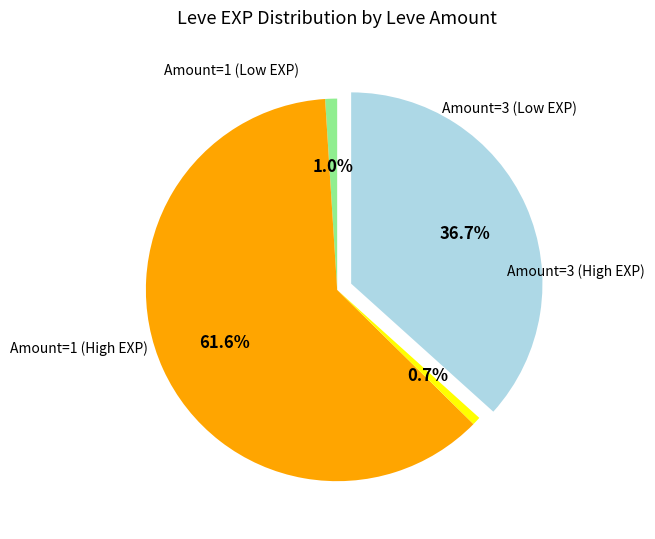

Is there a majority slice in this chart?

Yes